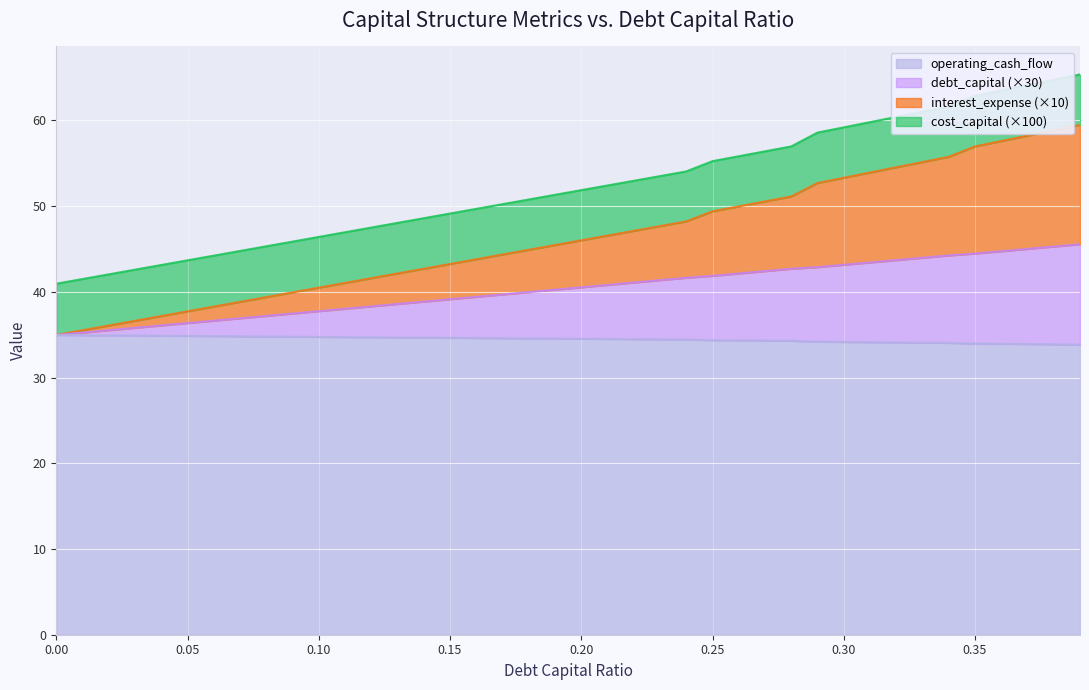

What is the lowest value of the operating_cash_flow series?

33.9